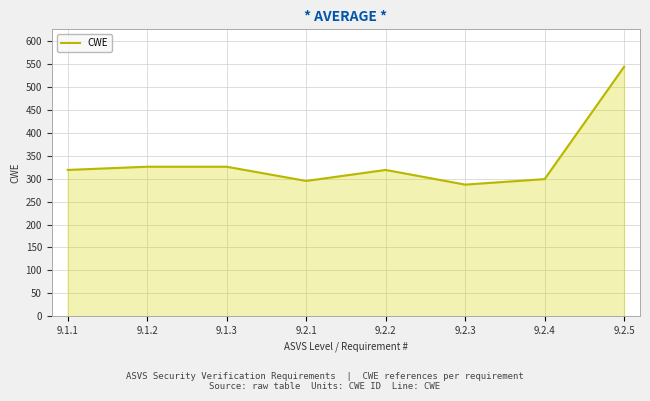

Is it true that the value at 9.1.2 is 326?

True